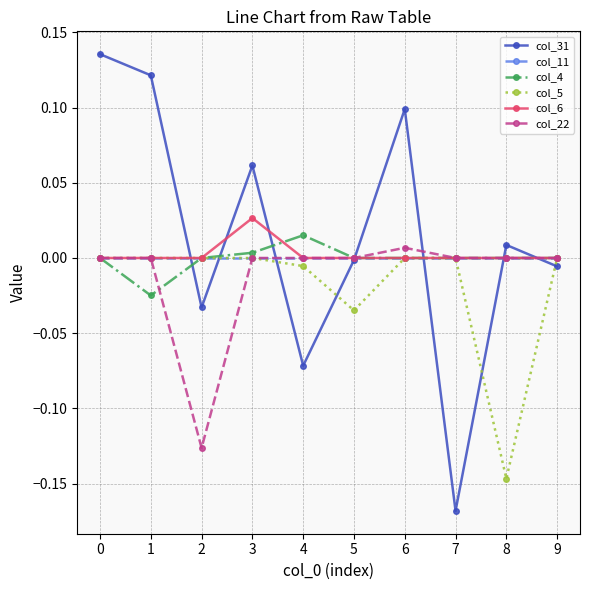

Between 0 and 7, which series saw the biggest shift?

col_31